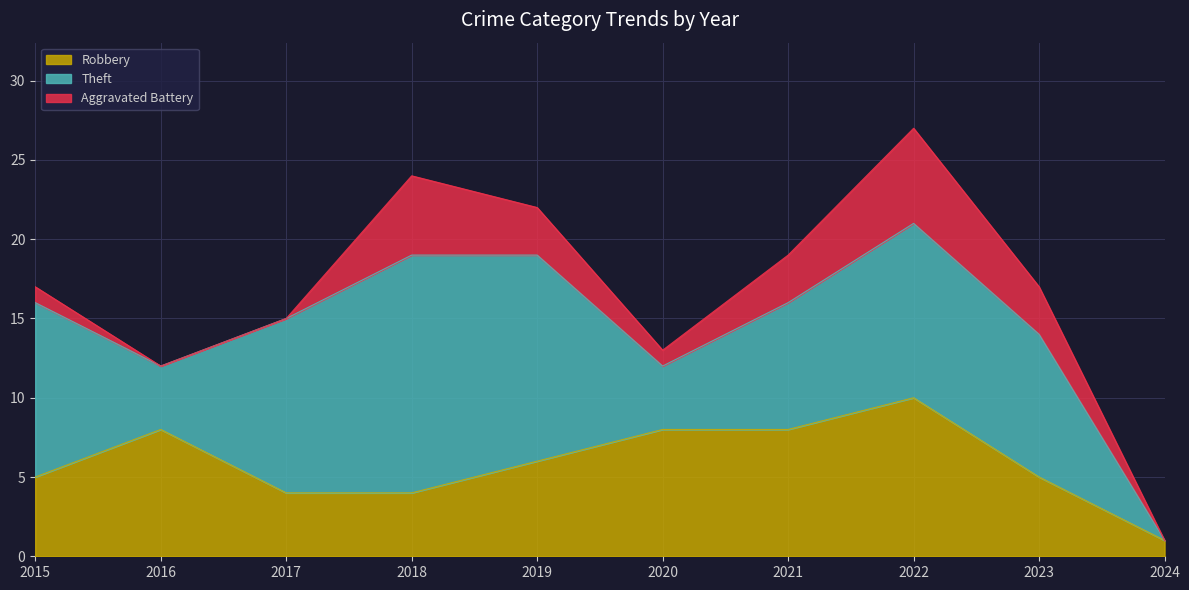

True or false: Aggravated Battery and Theft cross at least once.

False